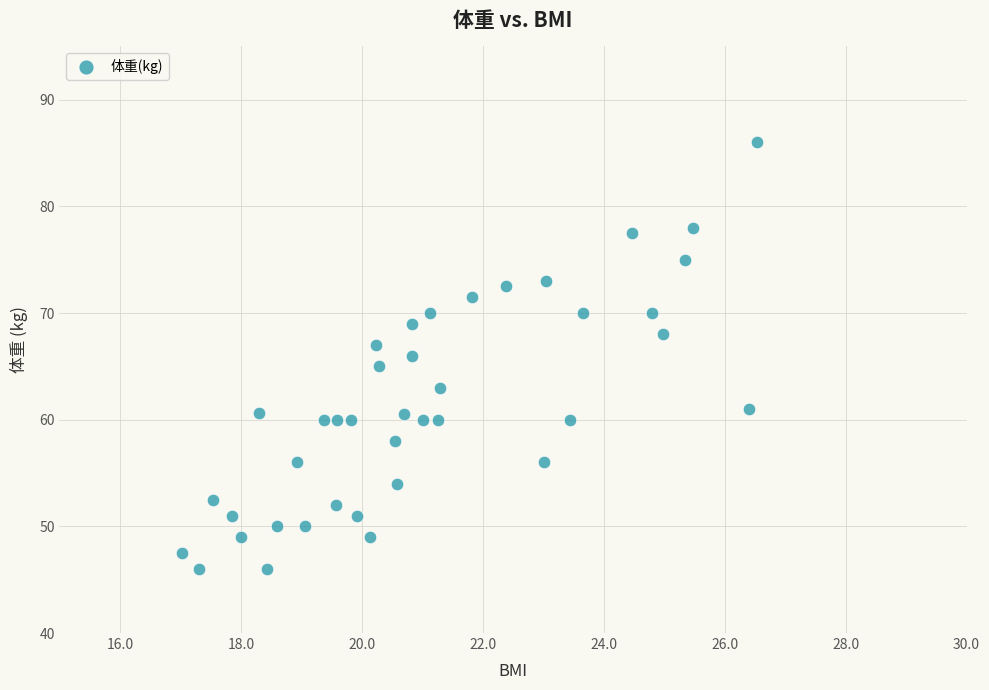

What is the range of Y values (max minus min)?

40.0